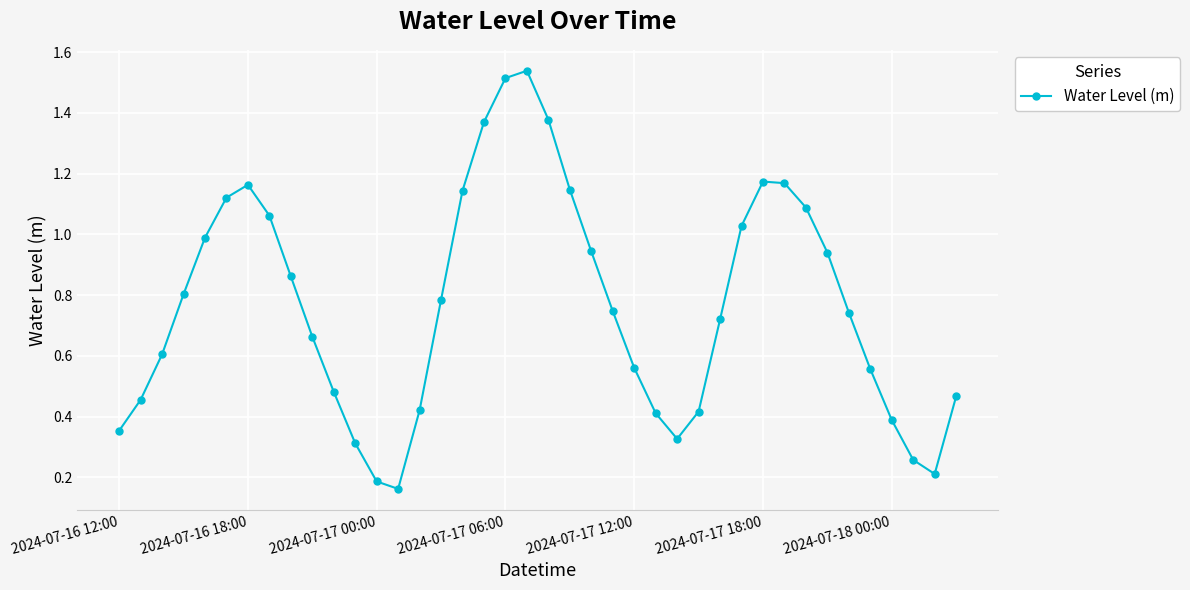

How many interior local peaks (higher than both neighbors) does the data have?

3